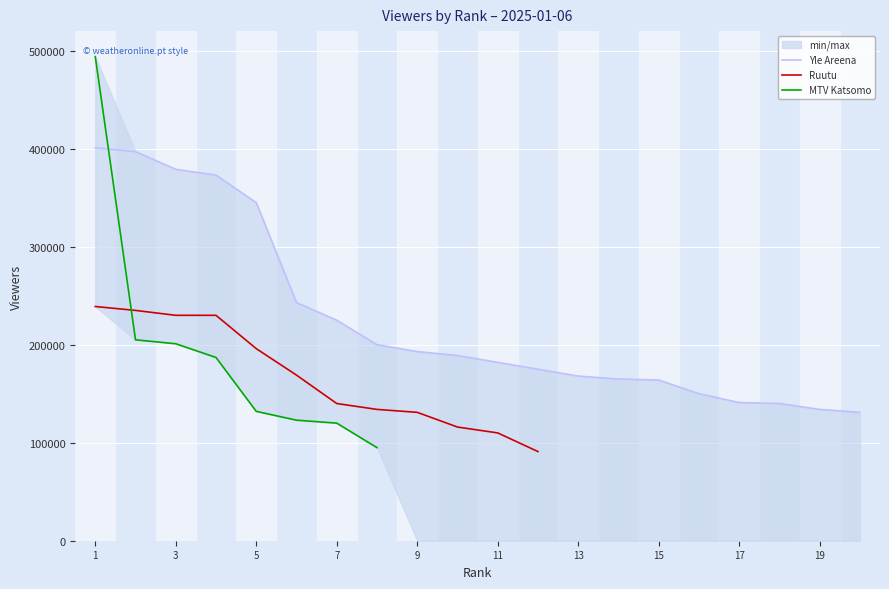

True or false: Ruutu and Yle Areena intersect in this chart.

False